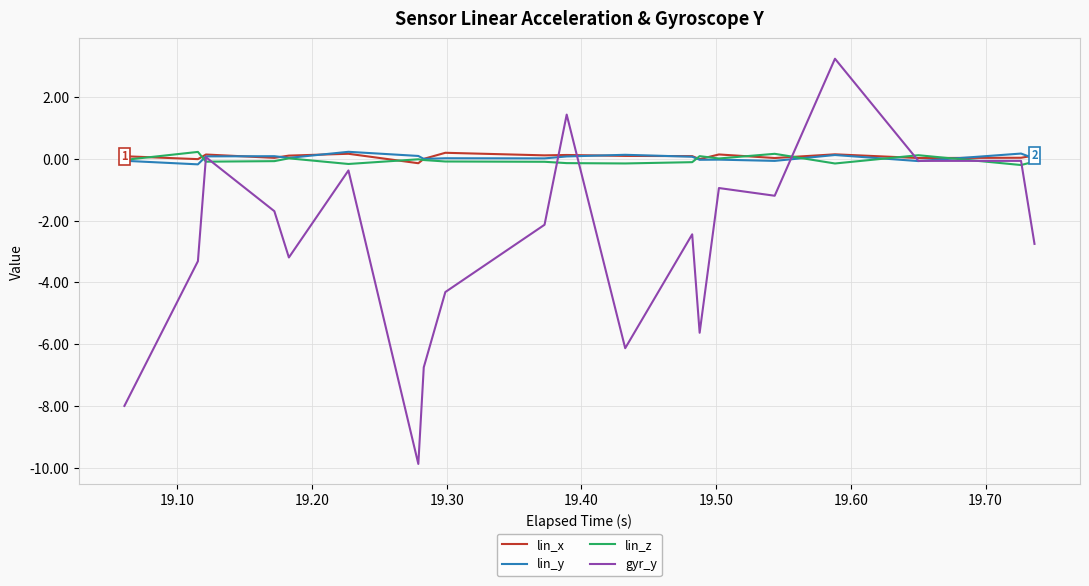

What is the minimum value shown in the chart?

-9.9